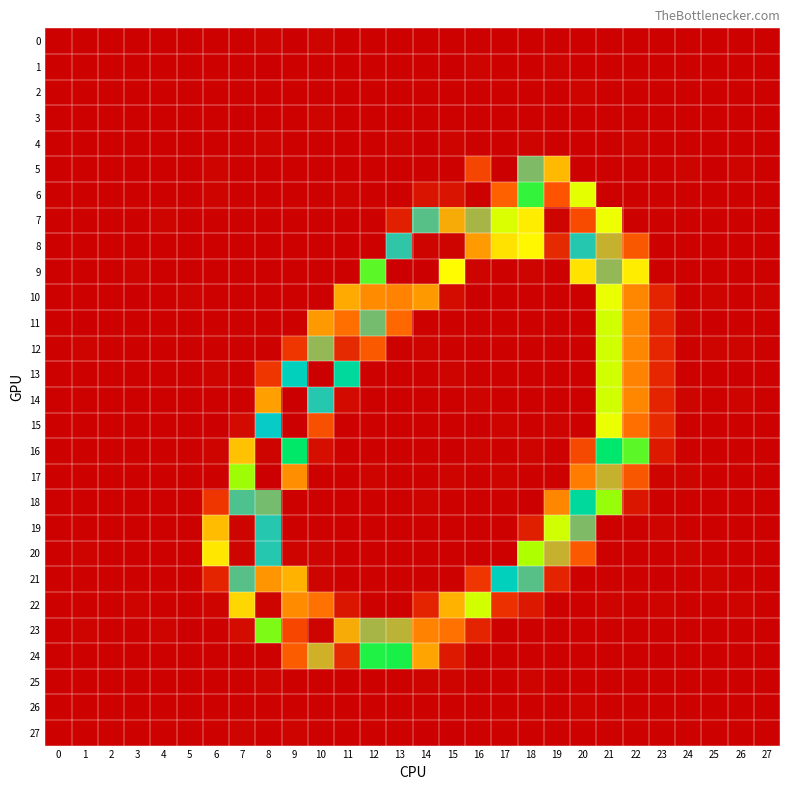

What is the difference between the highest and lowest values at 20?

236.1